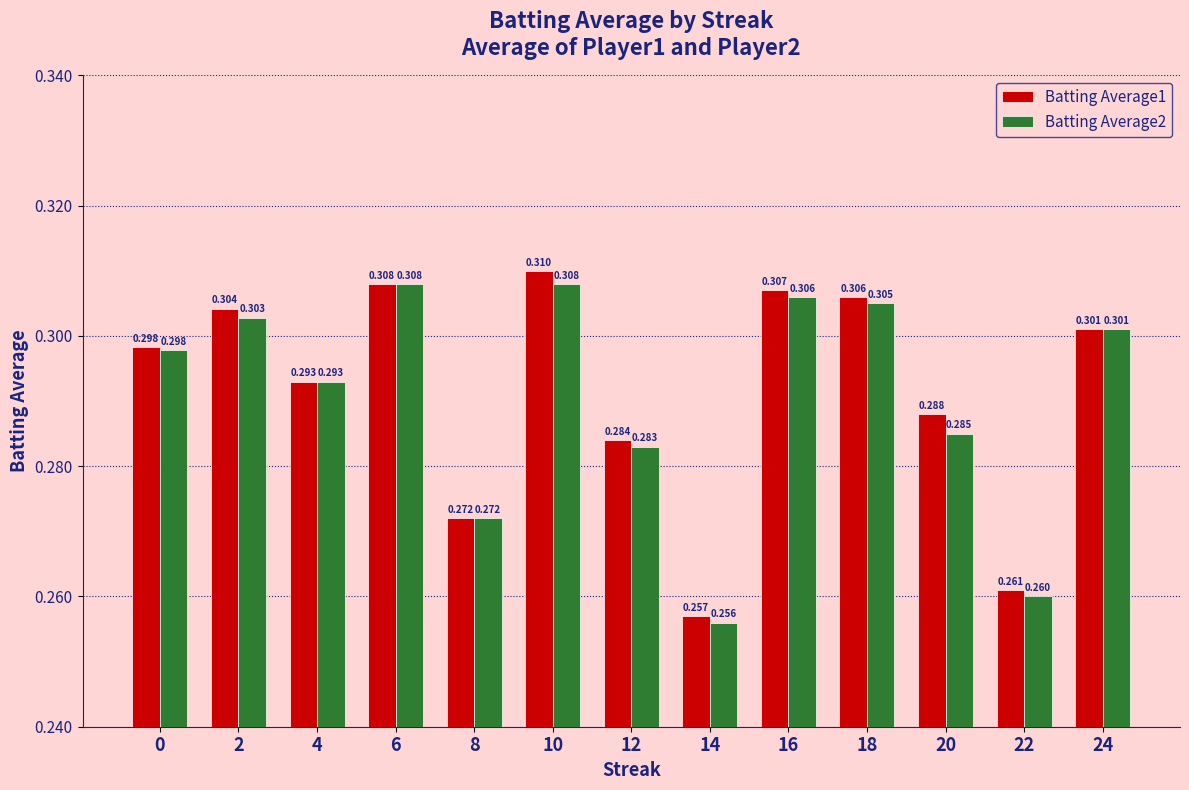

At which label is Batting Average2 closest to 0?

14